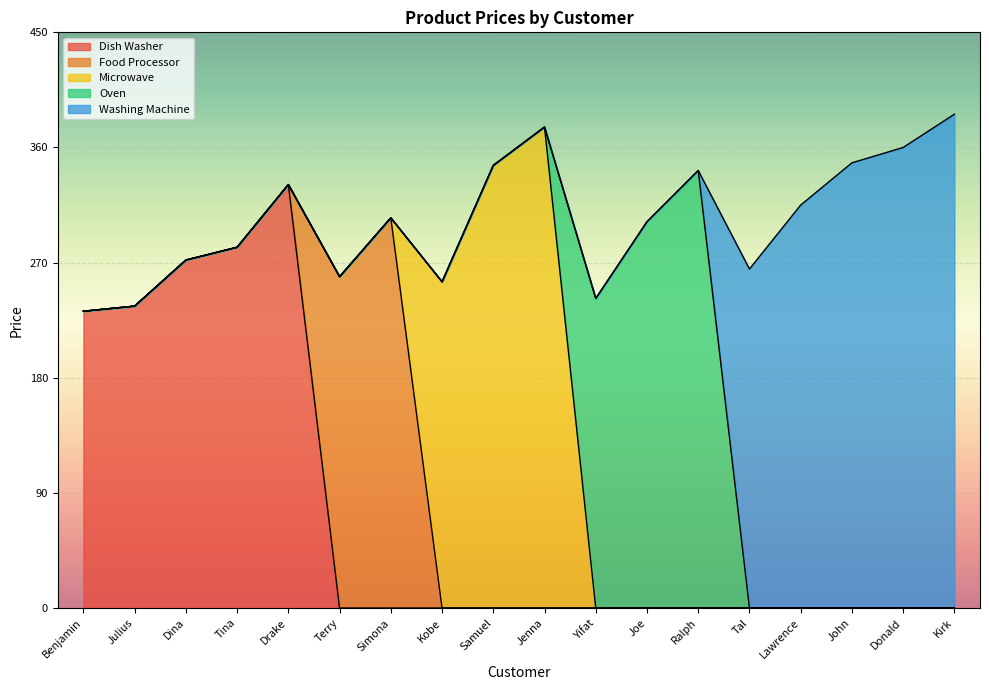

Which category has the lowest value across all series?

Benjamin